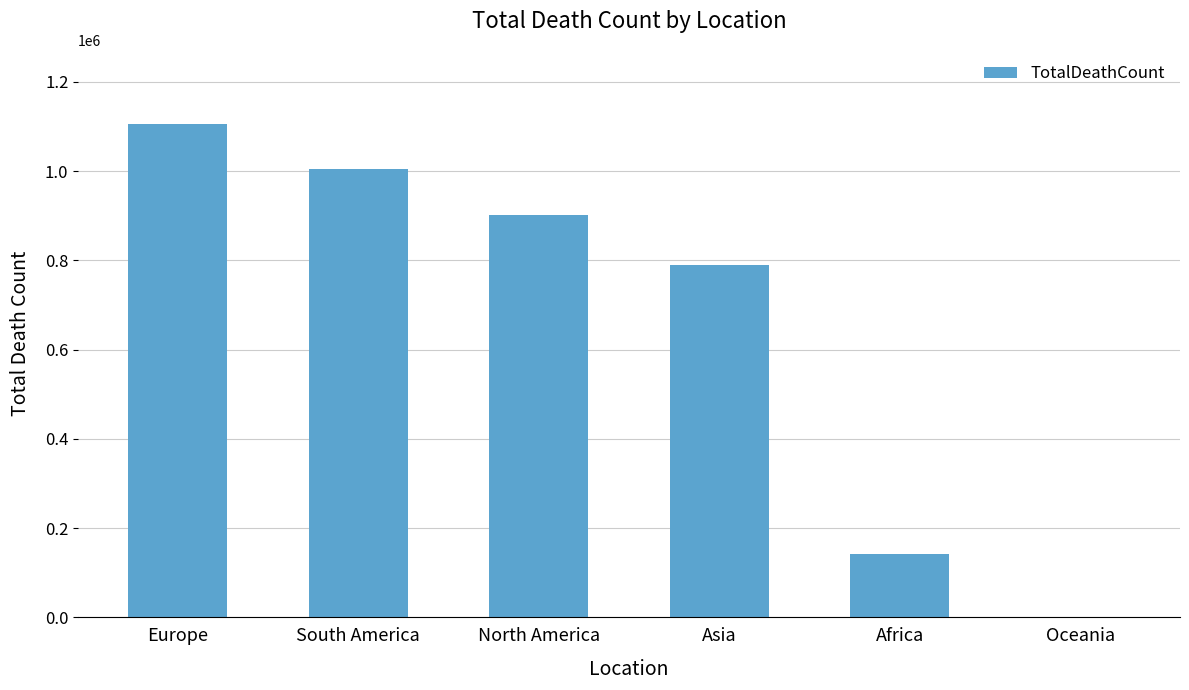

What is the maximum value shown in the chart?

1105367